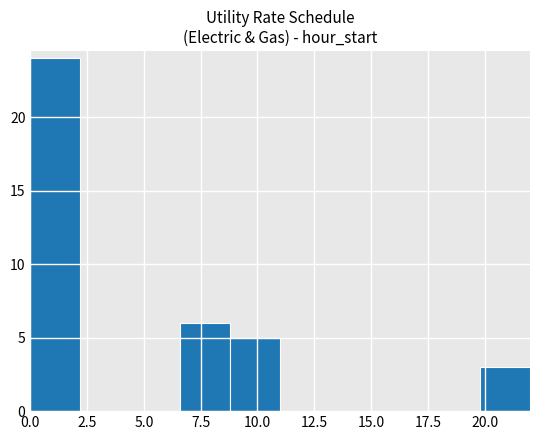

Reading left to right, transcribe this chart: for each bar, give the range it covers on the x-axis and its height. Neither the bar edges nor the heights are printed on the chart, so give them approximately, as read against the axes.

0.0 to 2.2: 24
2.2 to 4.4: 0
4.4 to 6.6: 0
6.6 to 8.8: 6
8.8 to 11.0: 5
11.0 to 13.2: 0
13.2 to 15.4: 0
15.4 to 17.6: 0
17.6 to 19.8: 0
19.8 to 22.0: 3